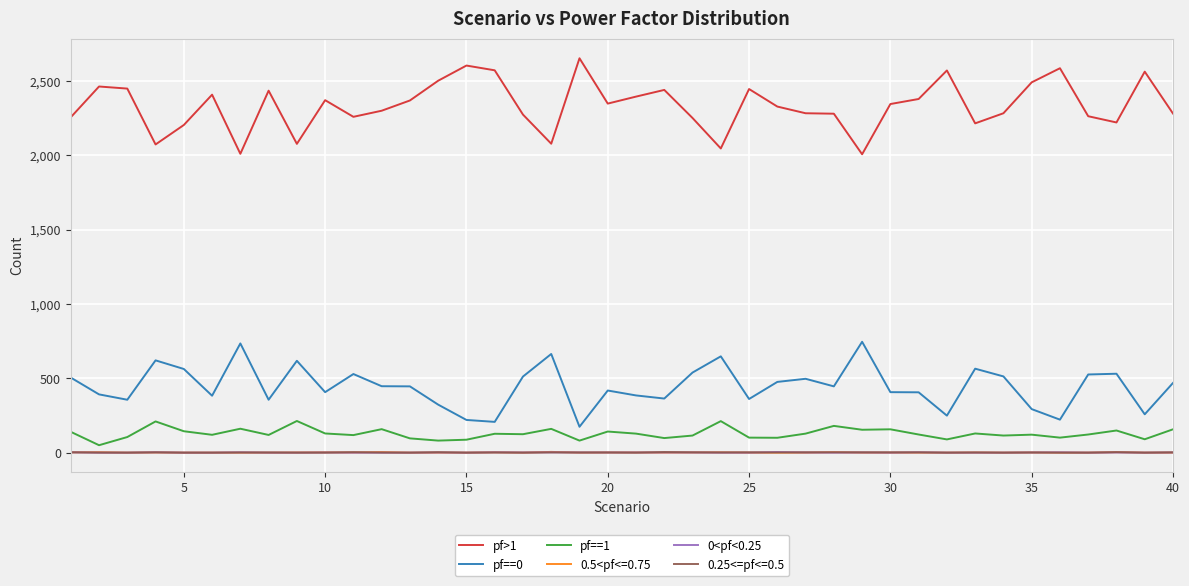

What is the greatest value displayed?

2654